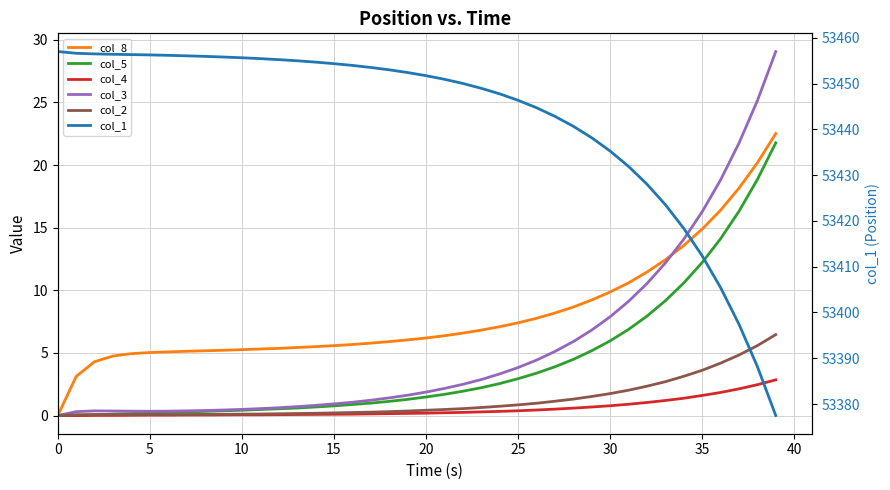

True or false: col_3 and col_5 cross at least once.

False